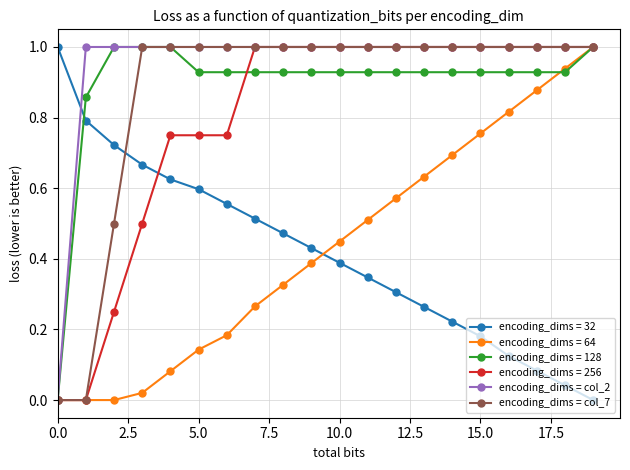

What is the value of the encoding_dims = col_2 point at the 5th from the left?

1.0